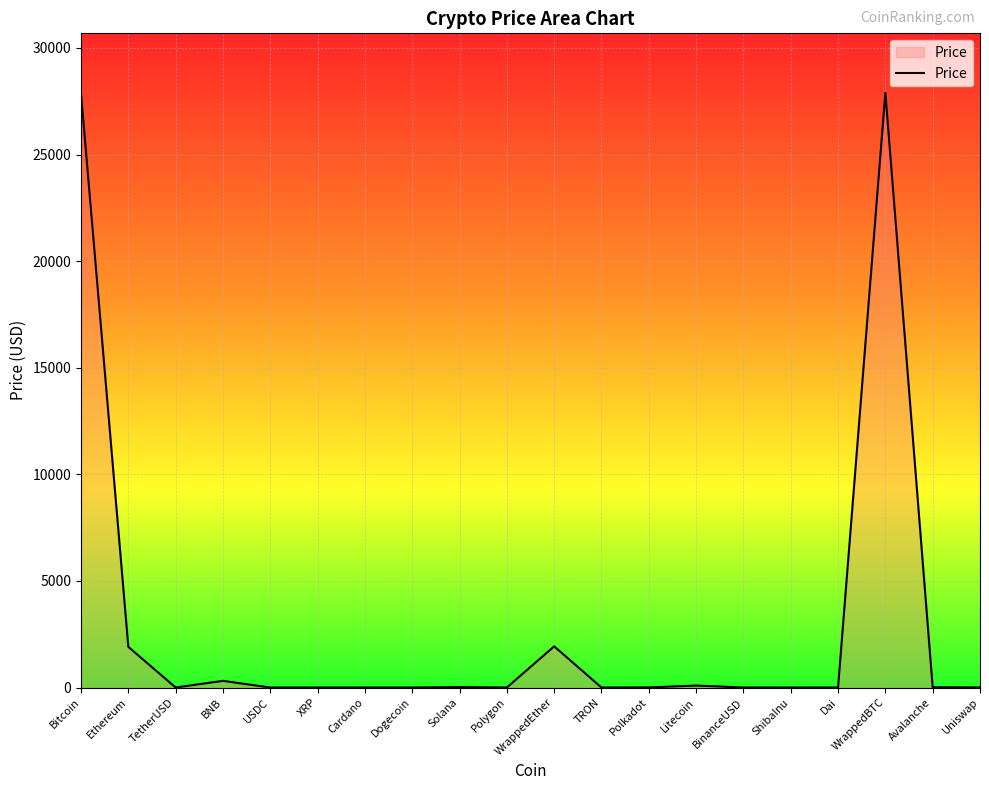

Between Ethereum and BNB, which is larger?

Ethereum